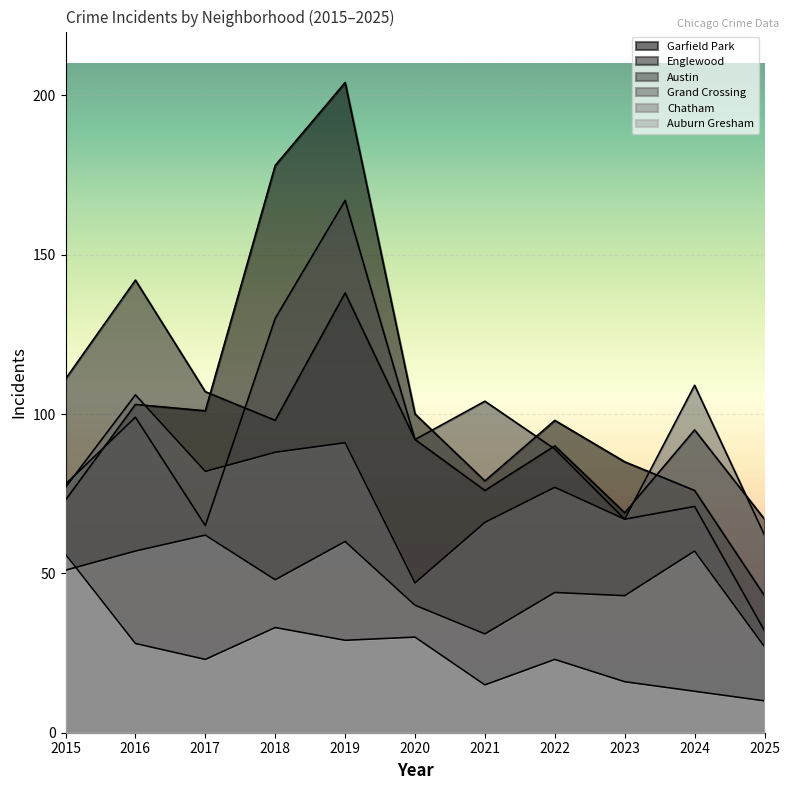

Which series has the widest spread of values?

Garfield Park